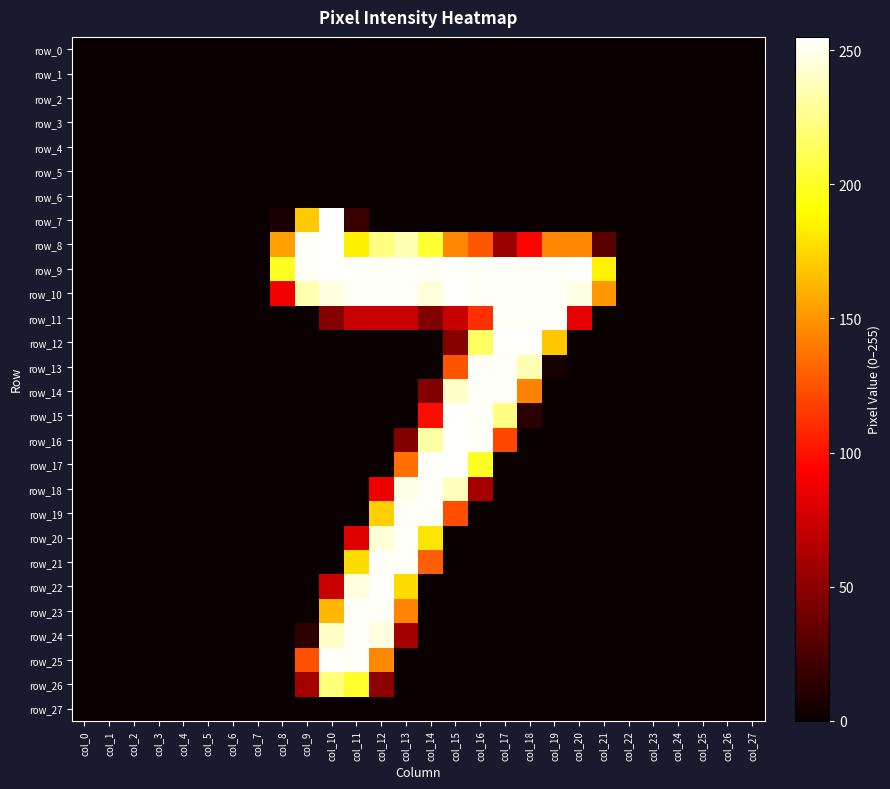

Which series has the largest range (max minus min)?

row_7